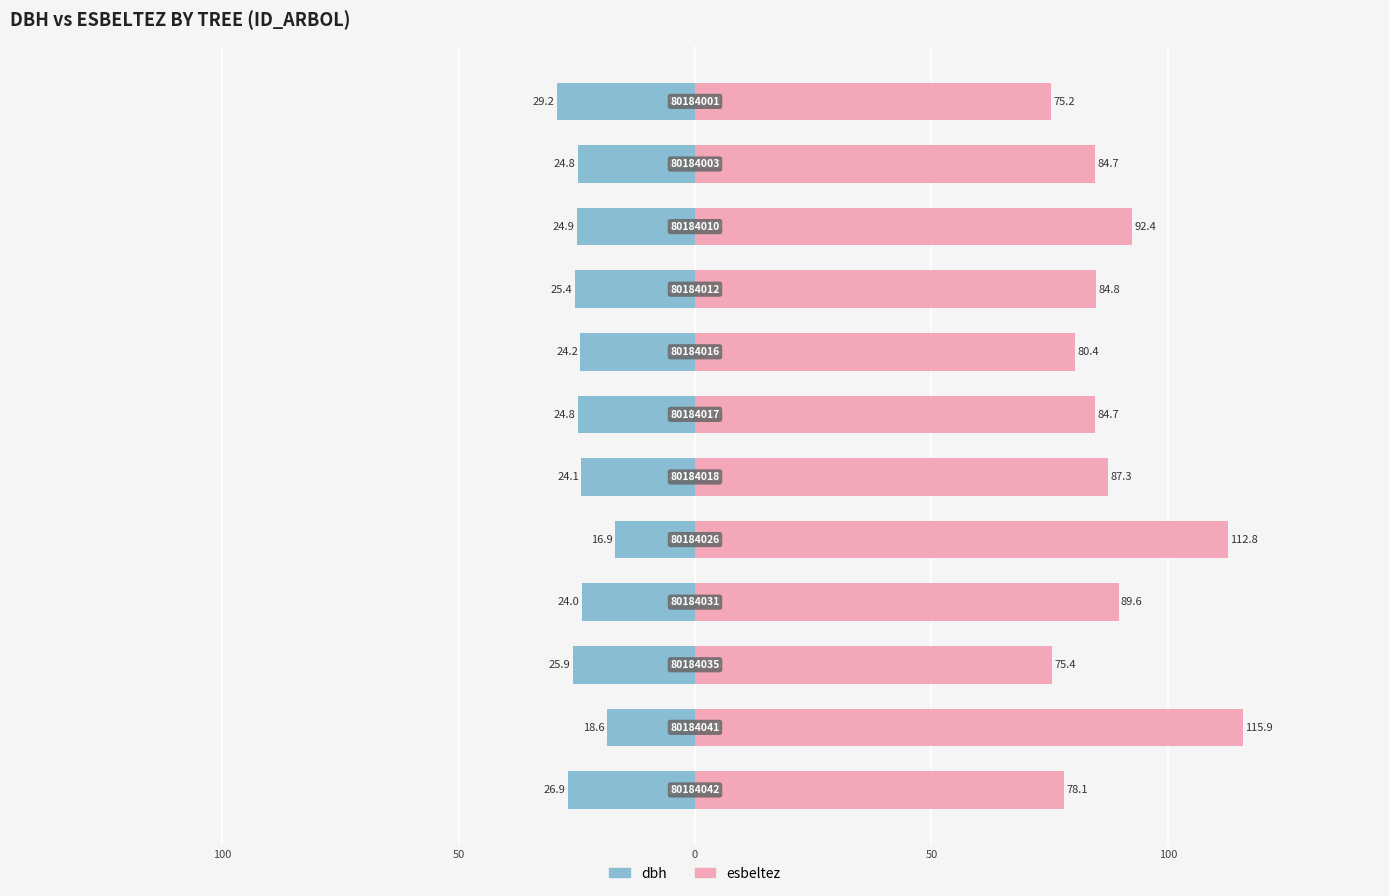

What is the average value of the esbeltez series?

88.4